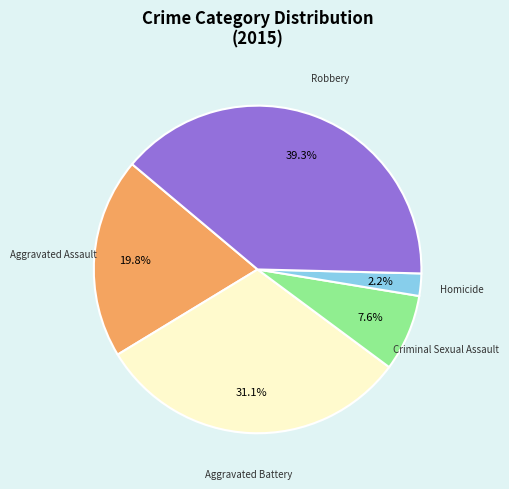

Is there any slice that represents more than half of the pie?

No